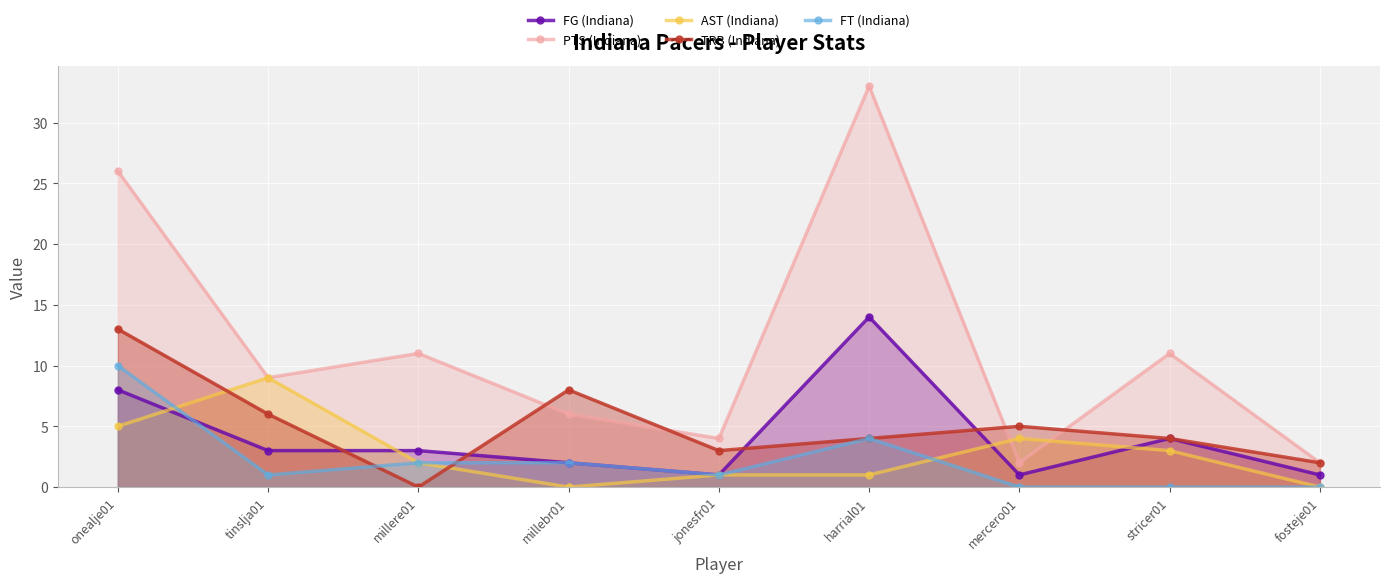

Which series ends up on top after the final intersection of AST (Indiana) and FT (Indiana)?

AST (Indiana)